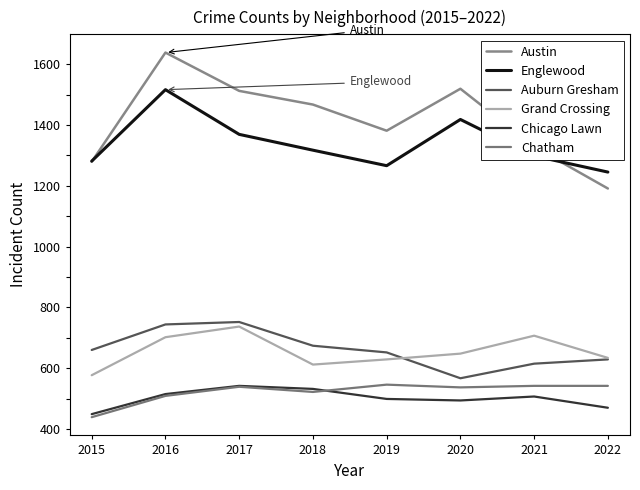

Is it true that Auburn Gresham equals 270 at 2022?

False